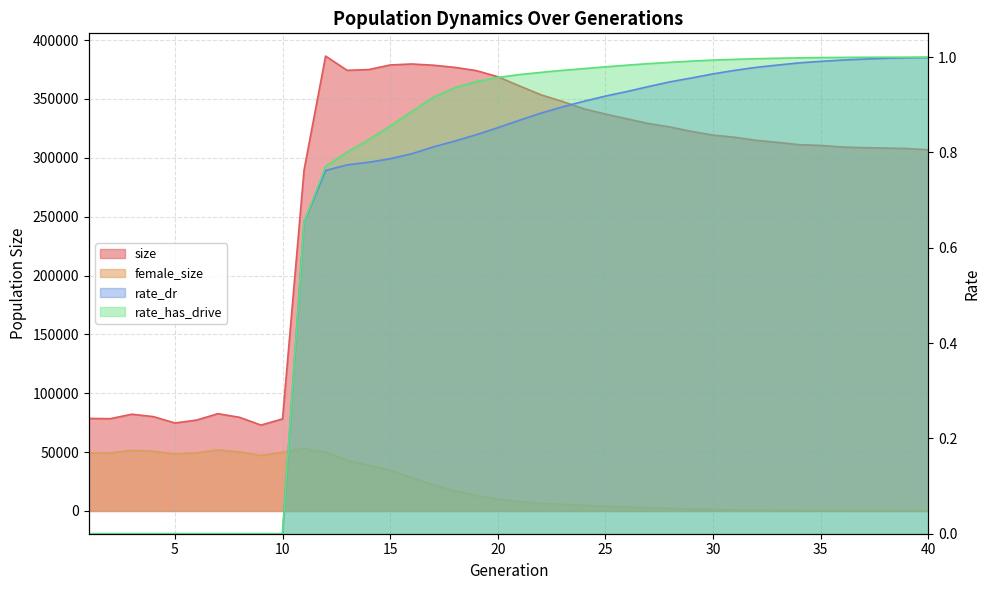

At which label does female_size reach its peak?

11